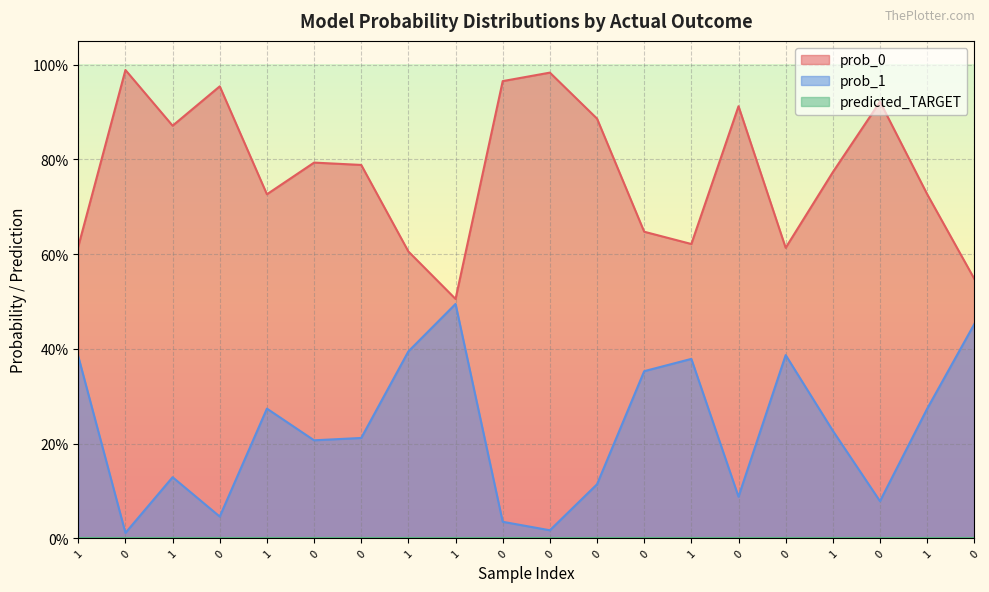

True or false: prob_0 and prob_1 cross at least once.

False